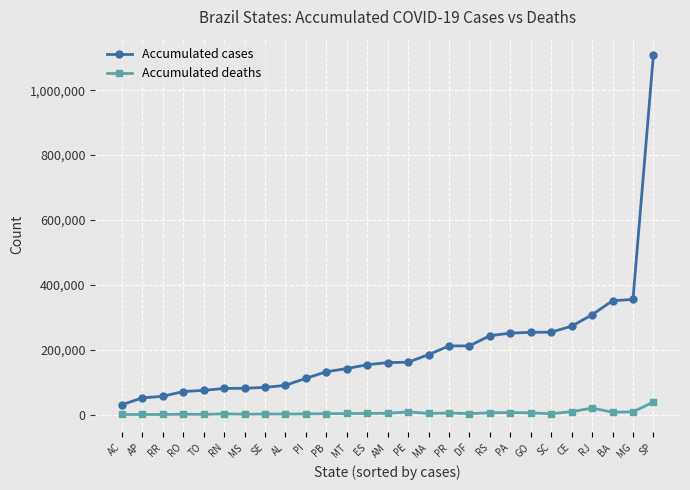

Between AP and MG, which series saw the biggest shift?

Accumulated cases